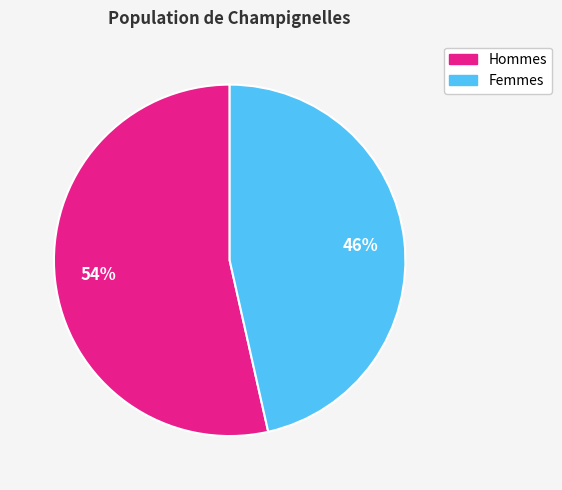

What percentage is the Femmes slice, to the nearest percent?

46%